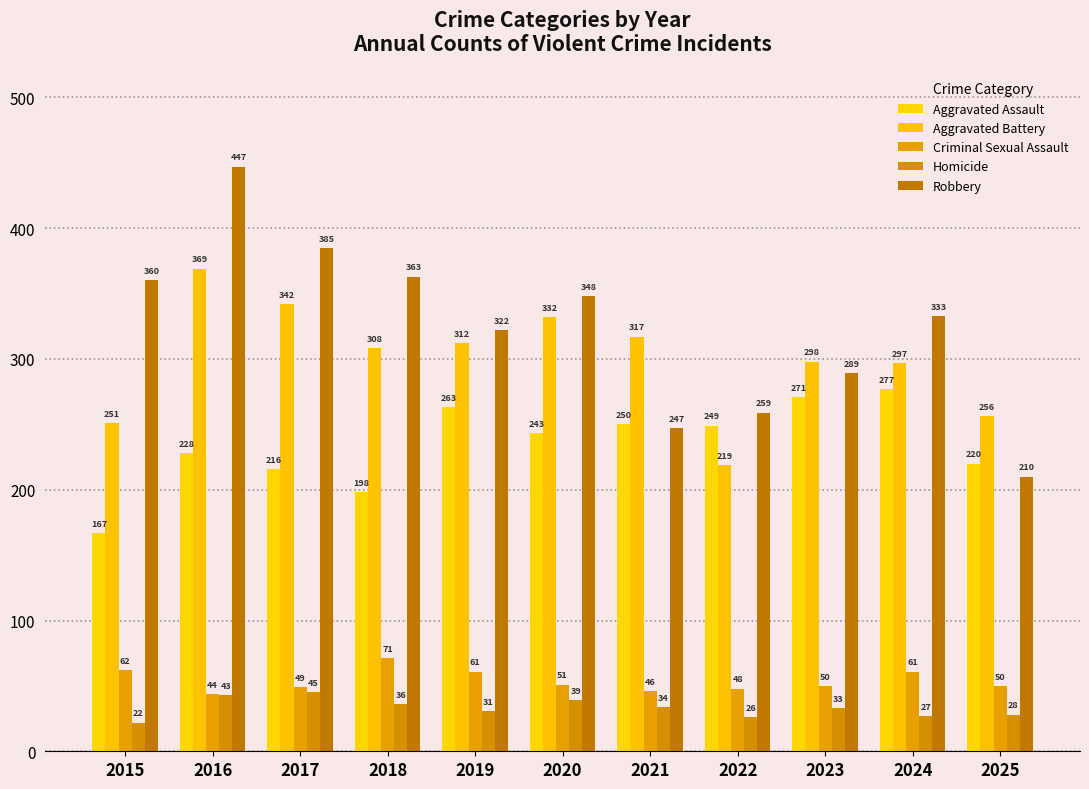

Are the bars grouped side by side (vs. stacked)?

Yes